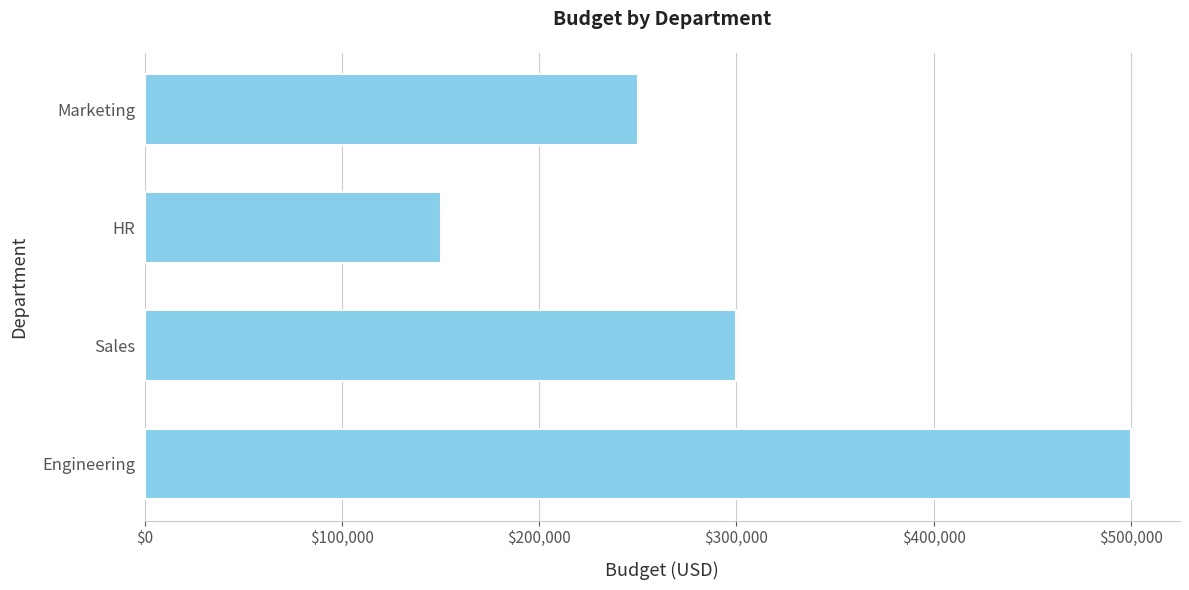

The chart shows a value of 253137 at Engineering. True or false?

False